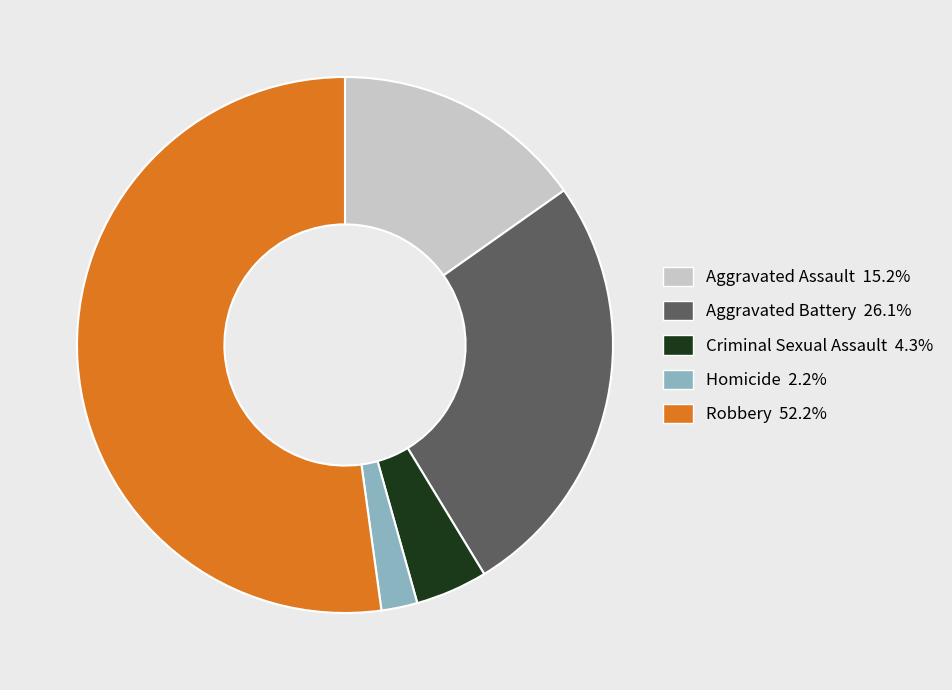

Is the sum of Homicide and Robbery greater than half?

Yes